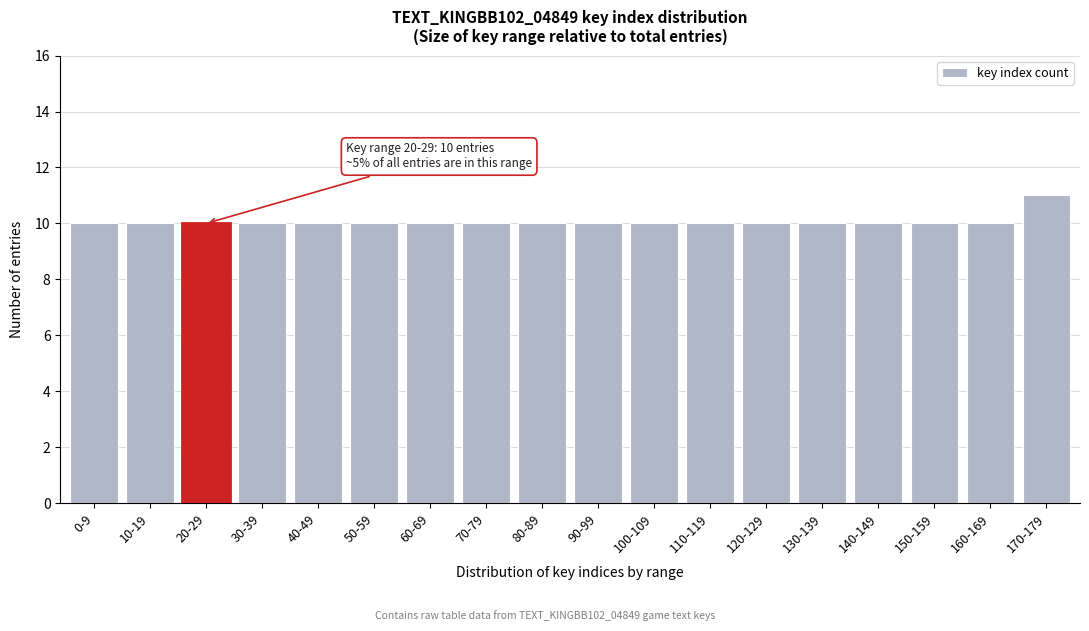

Reading left to right, list all the values displayed in this chart.

0-9=10	10-19=10	20-29=10	30-39=10	40-49=10	50-59=10	60-69=10	70-79=10	80-89=10	90-99=10	100-109=10	110-119=10	120-129=10	130-139=10	140-149=10	150-159=10	160-169=10	170-179=11